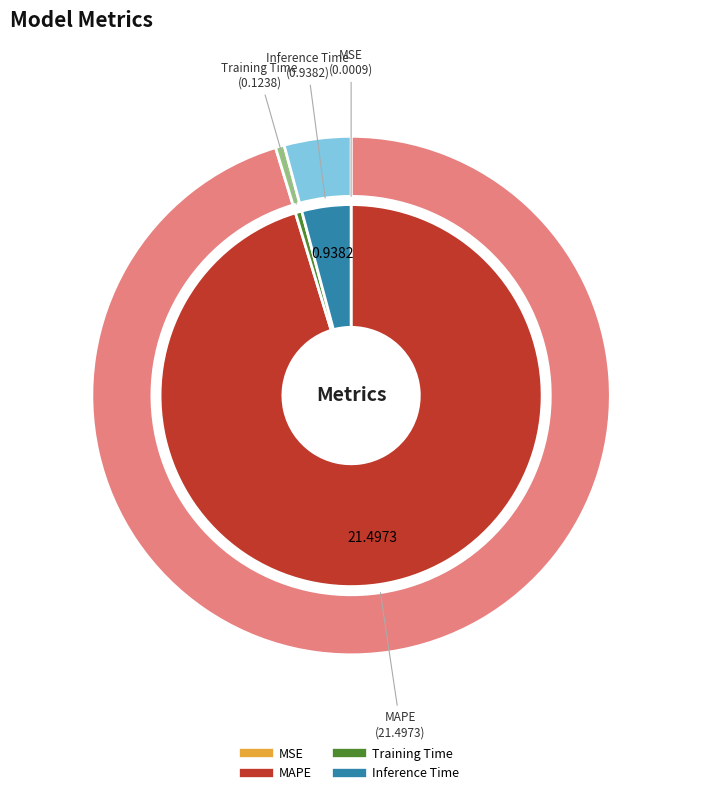

To the nearest percent, what is the difference between the largest and smallest slice percentages?

95%